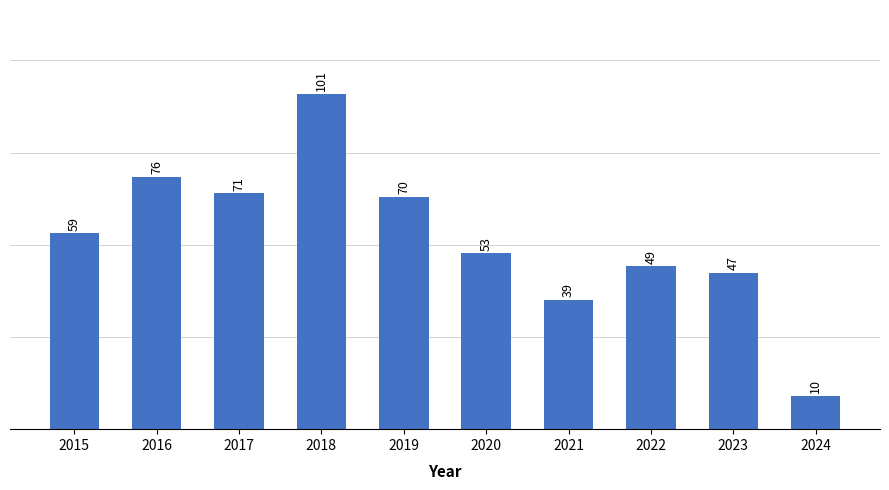

Between 2019 and 2022, which is larger?

2019